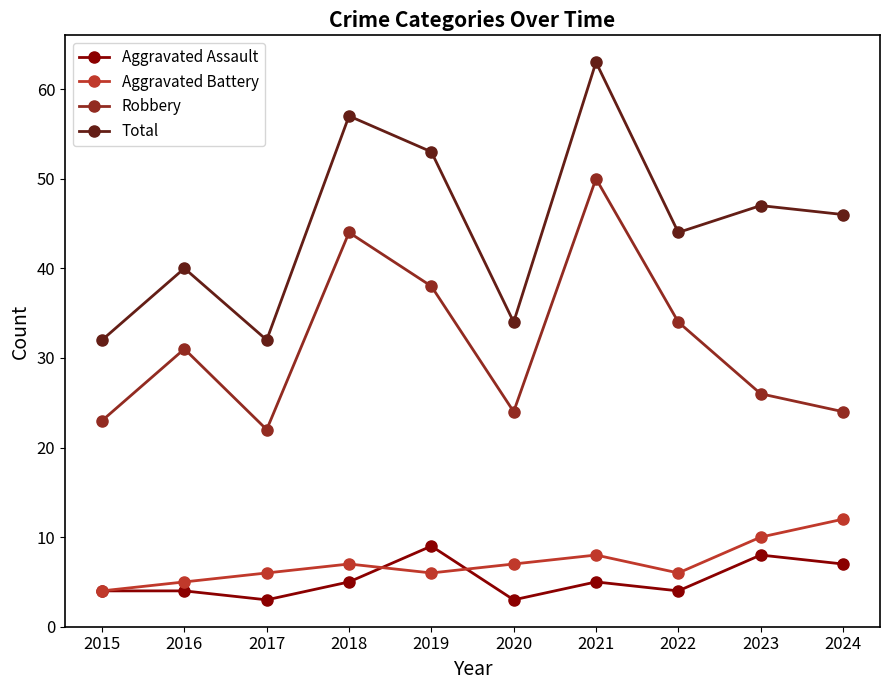

Which series has the widest spread of values?

Total